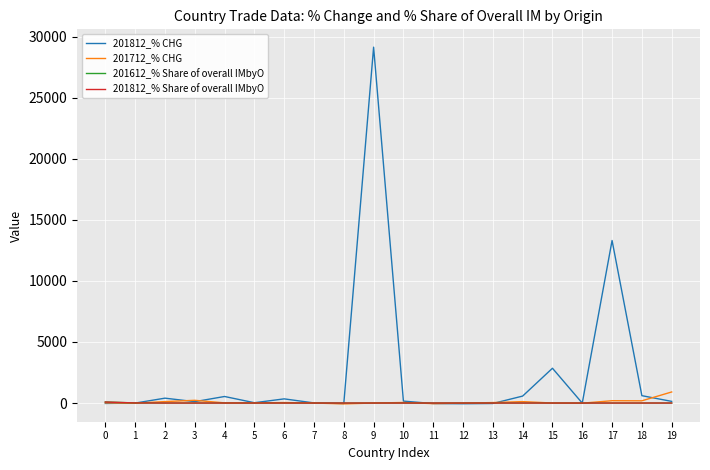

How many lines are shown in the chart?

4